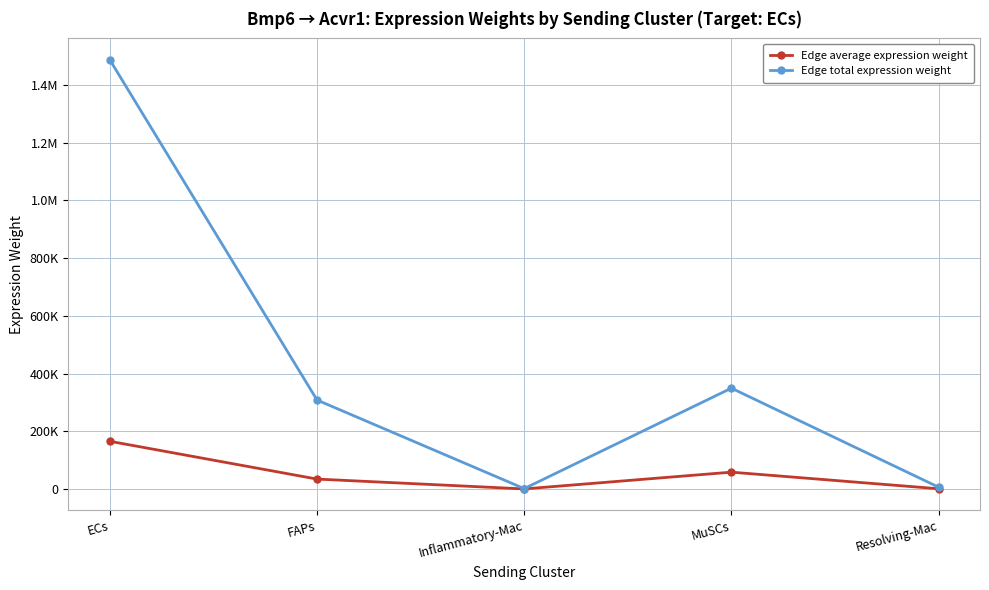

What are all the series names shown in the legend?

Edge average expression weight, Edge total expression weight